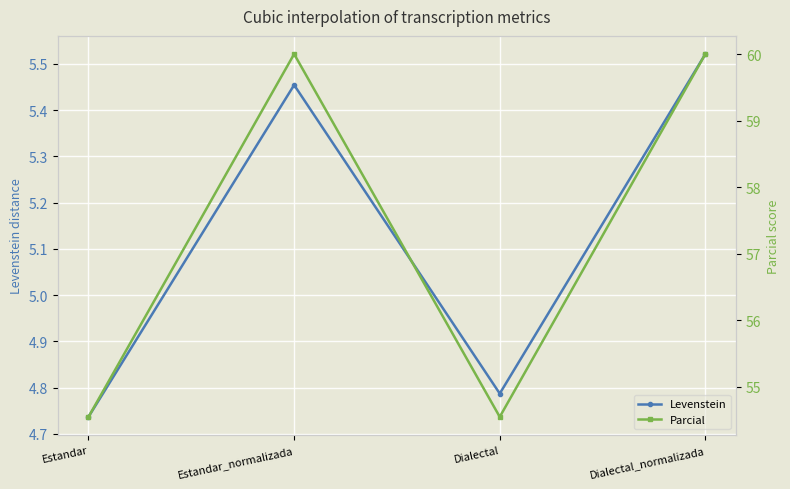

Which category has the highest value in the Parcial series?

Estandar_normalizada